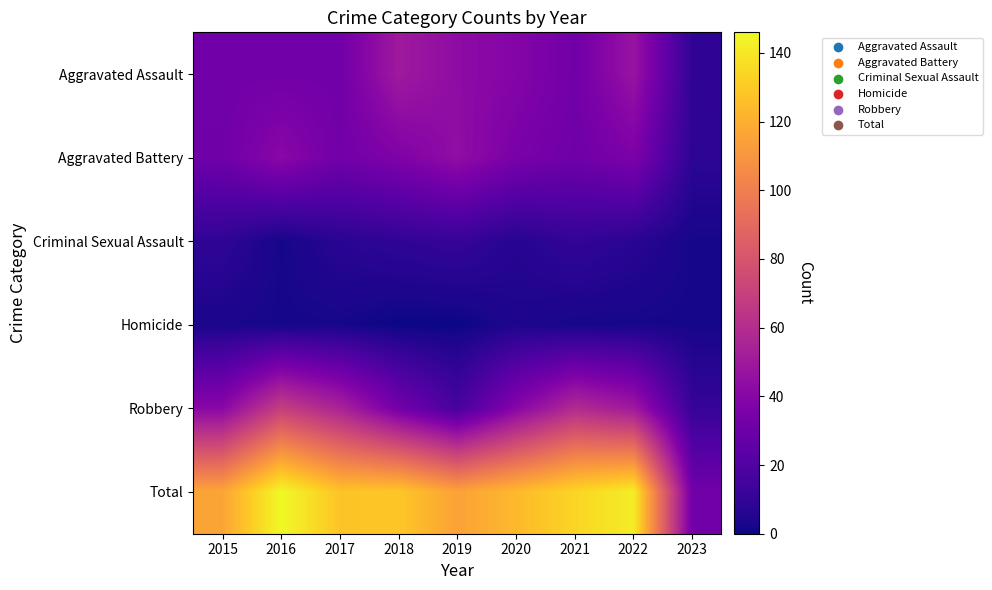

At how many categories does at least one series exceed 73?

8